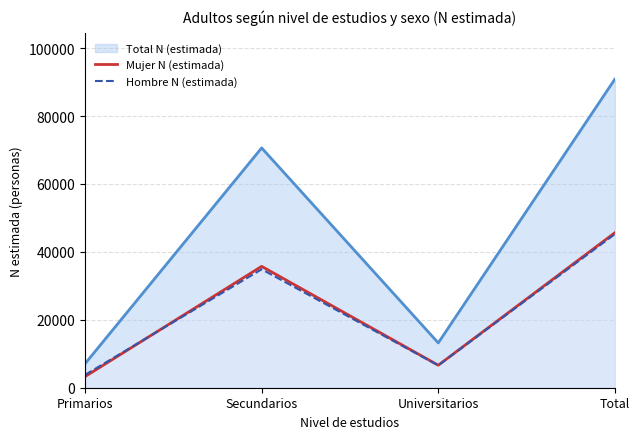

Which category has the lowest value across all series?

Primarios